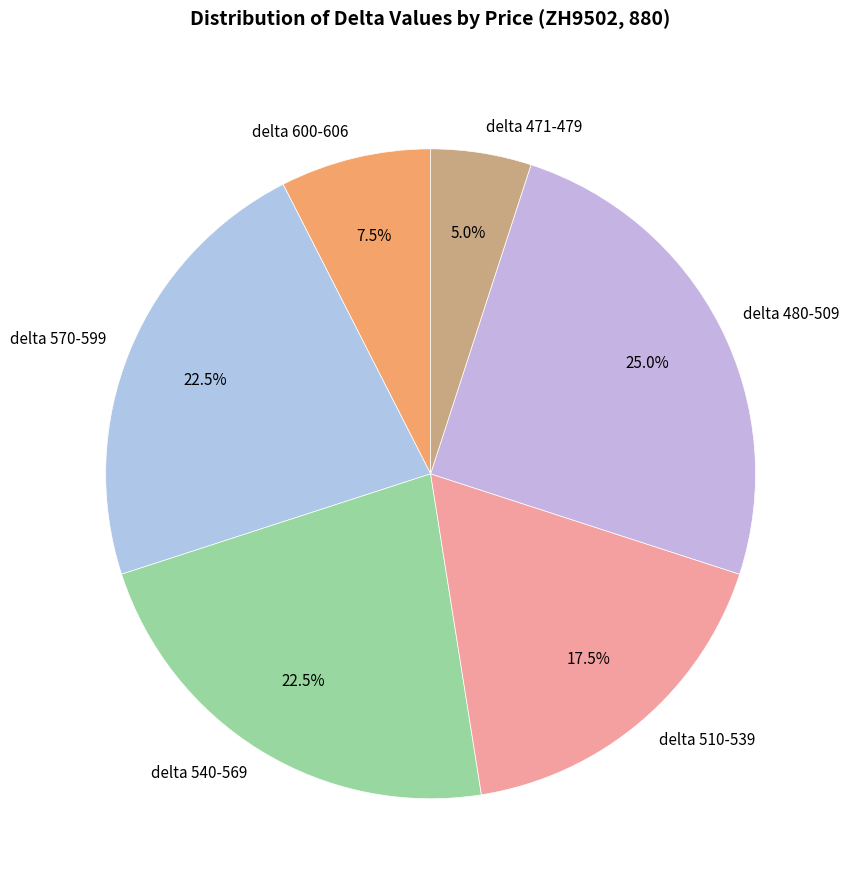

What is the total percentage of delta 570-599 and delta 600-606?

30.0%